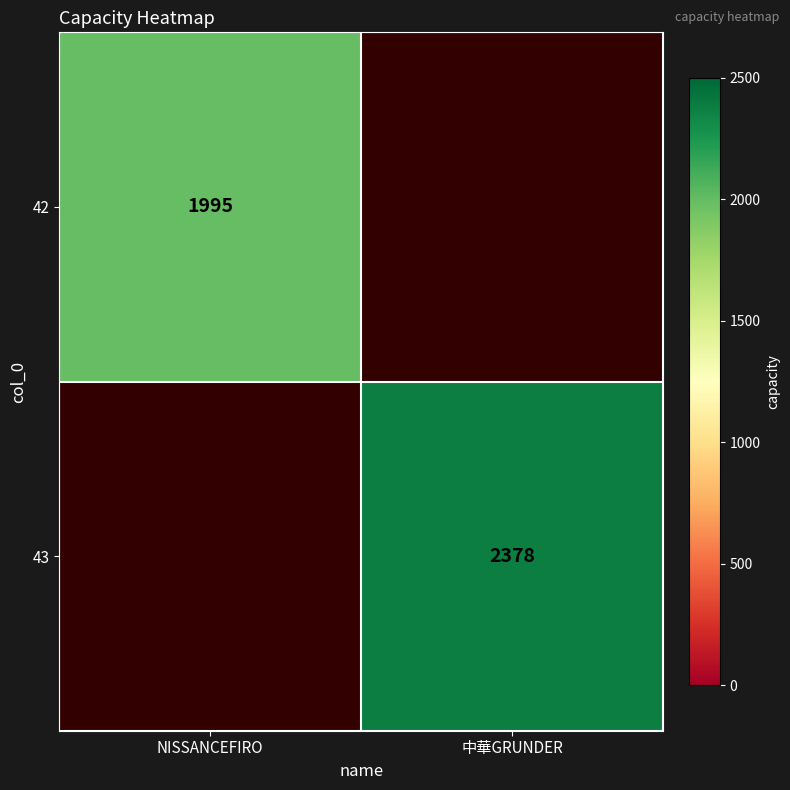

At how many categories does at least one series exceed 2167?

1